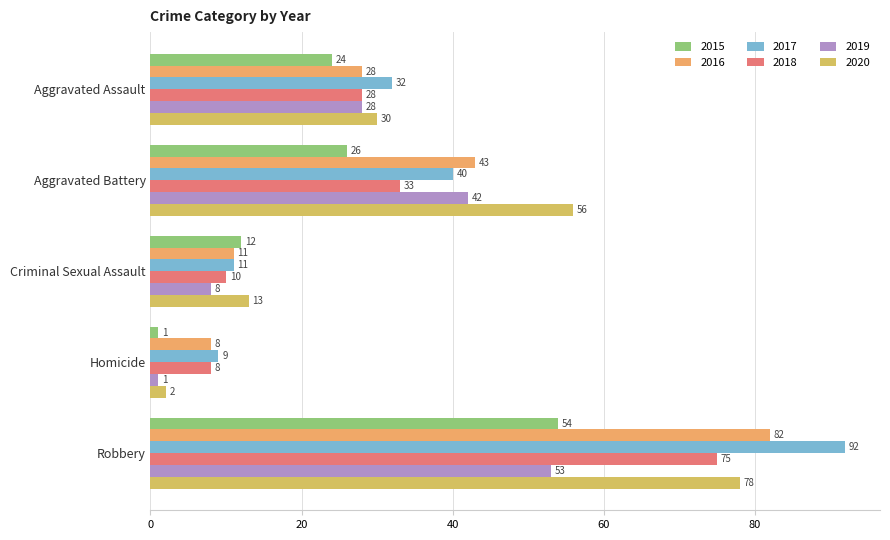

Is the value of 2015 at Criminal Sexual Assault greater than the value of 2020 at Aggravated Battery?

No